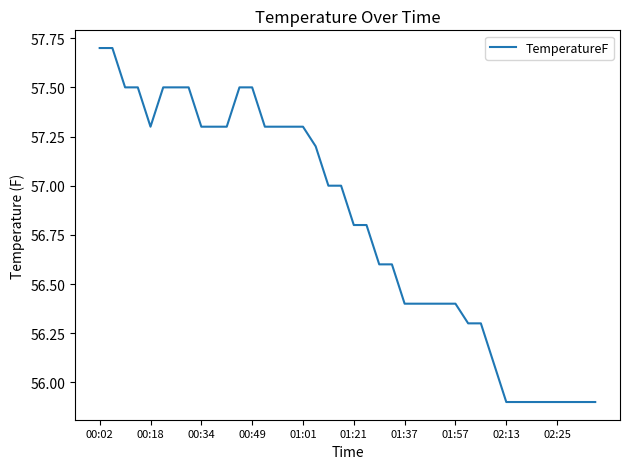

What is the greatest value displayed?

57.7